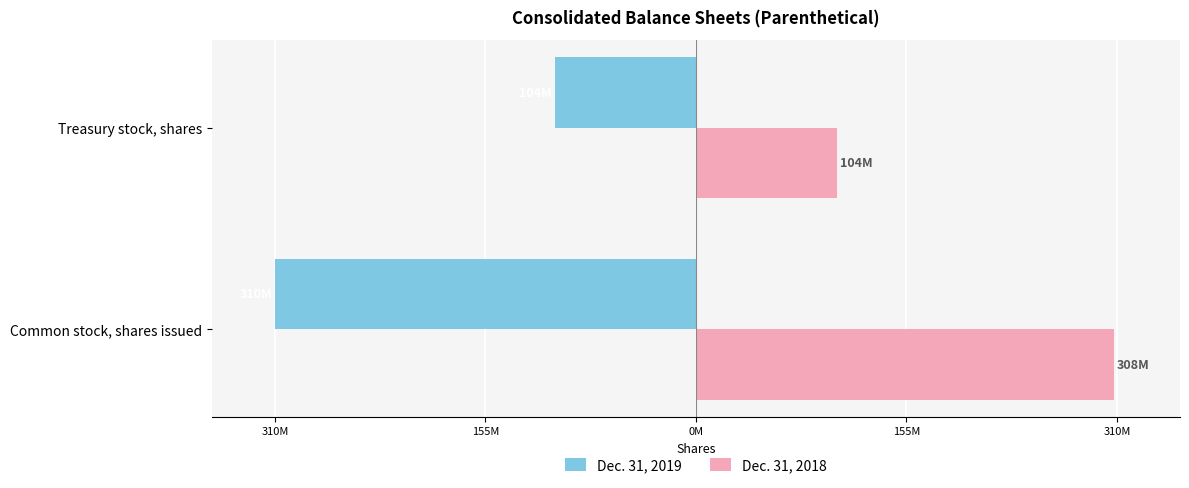

Reading left to right, list all the values displayed in this chart.

Dec. 31, 2019: -309900000	-103900000
Dec. 31, 2018: 307900000	103900000